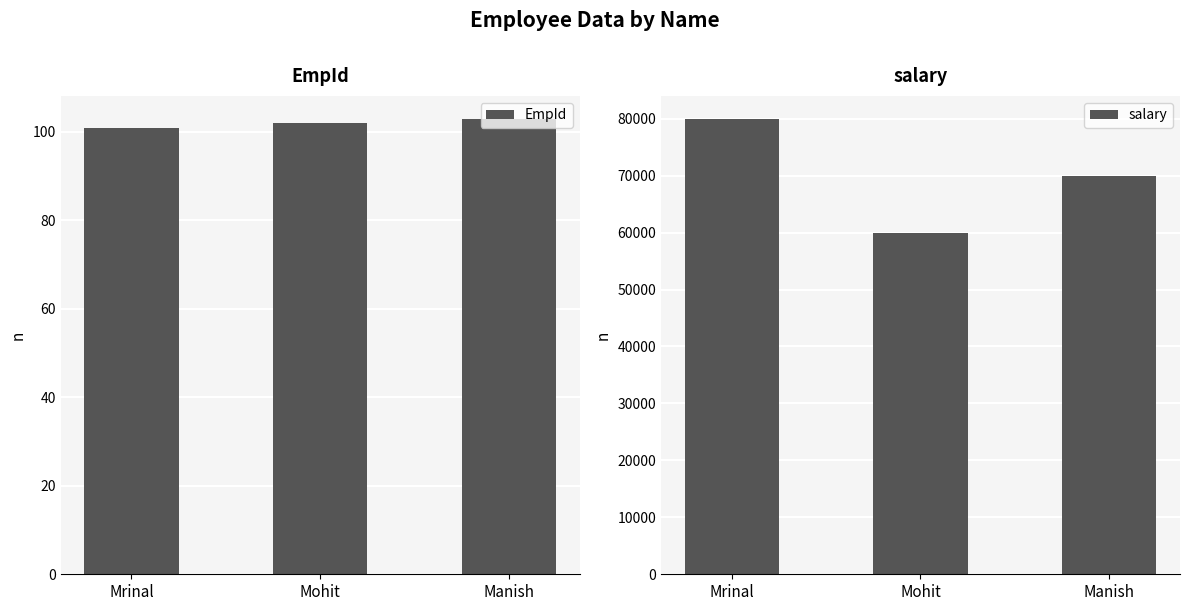

Rank the series at Mrinal from highest to lowest value.

salary, EmpId